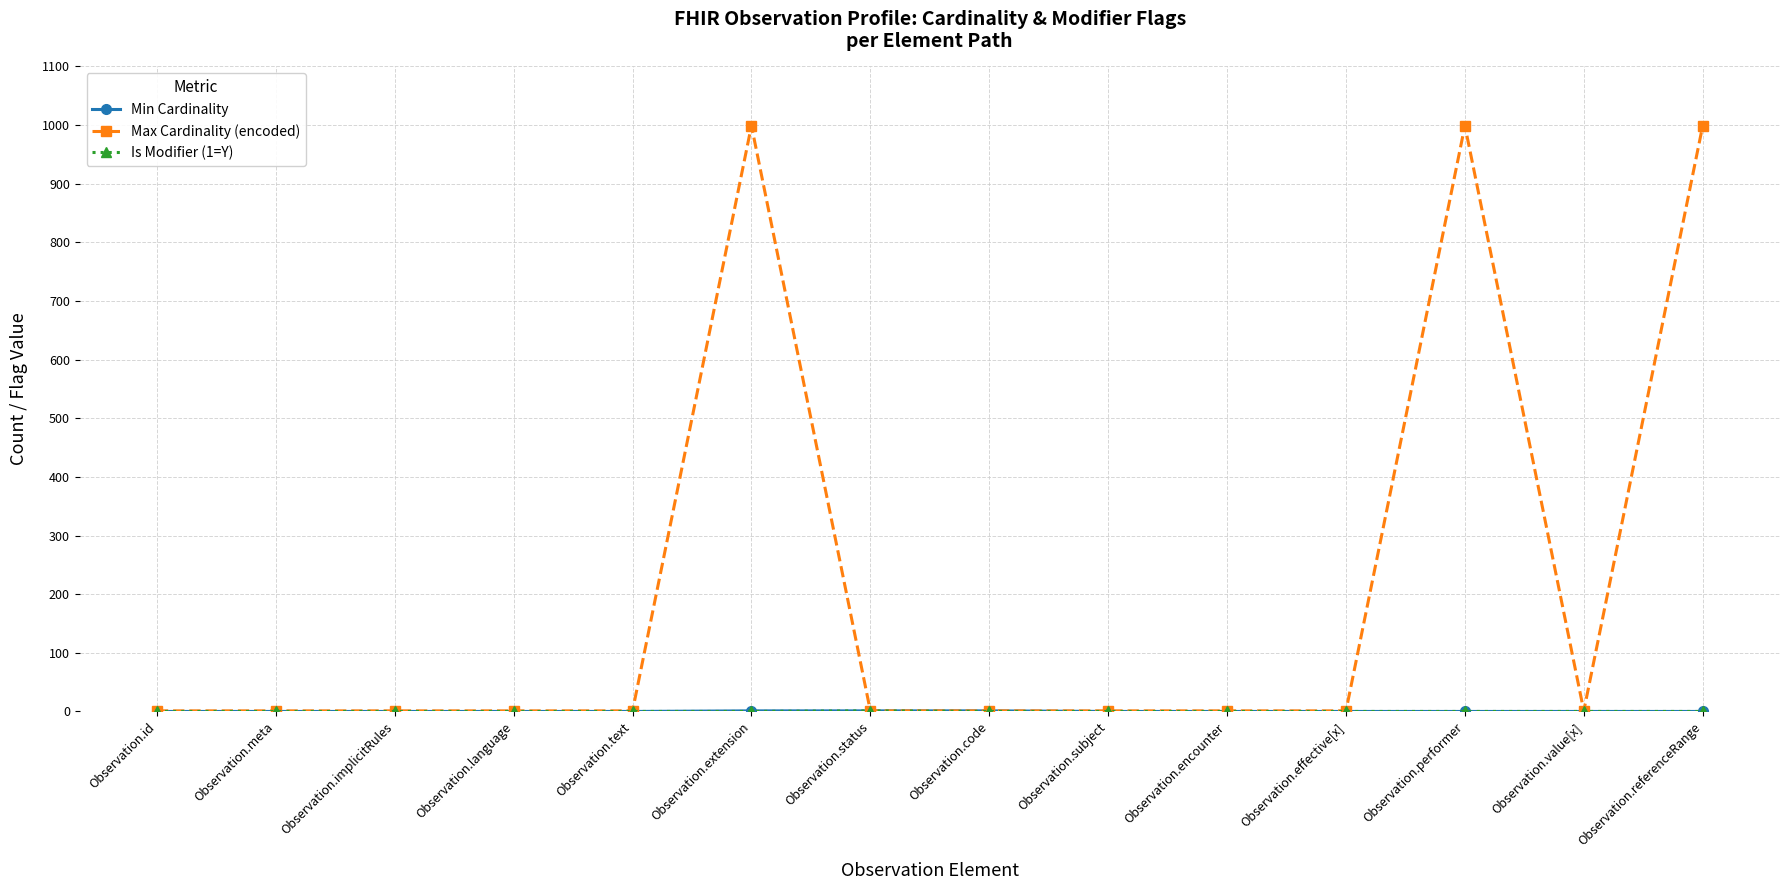

At how many categories does at least one series exceed 189?

3